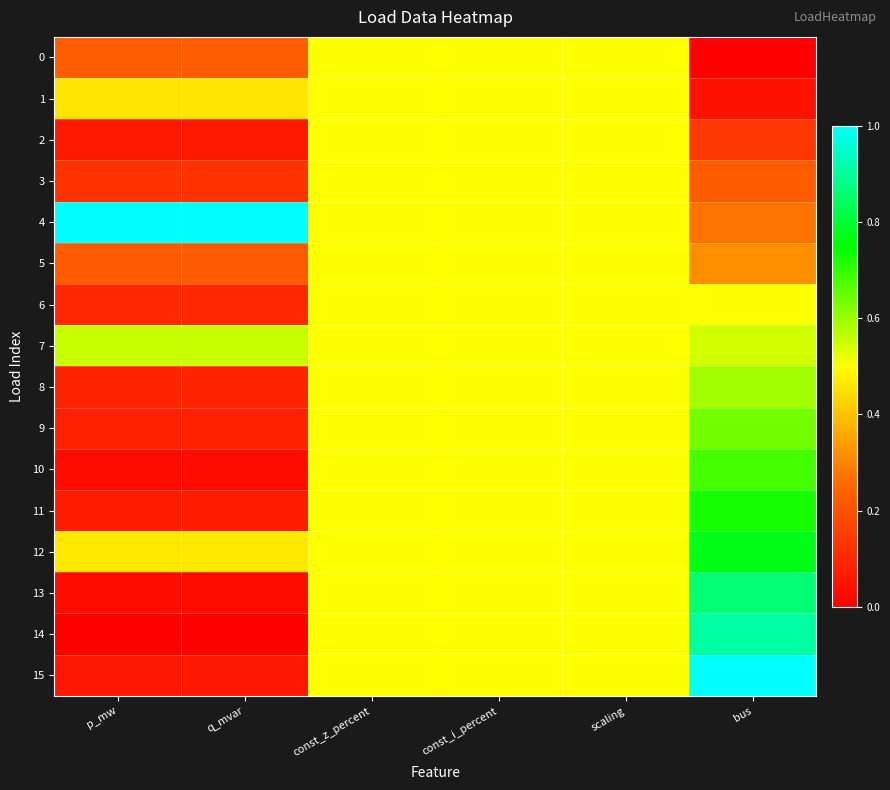

Reading right to left, extract all data points from this chart.

0: bus=0.0	scaling=0.5	const_i_percent=0.5	const_z_percent=0.5	q_mvar=0.2	p_mw=0.2
1: bus=0.0	scaling=0.5	const_i_percent=0.5	const_z_percent=0.5	q_mvar=0.5	p_mw=0.5
2: bus=0.1	scaling=0.5	const_i_percent=0.5	const_z_percent=0.5	q_mvar=0.1	p_mw=0.1
3: bus=0.2	scaling=0.5	const_i_percent=0.5	const_z_percent=0.5	q_mvar=0.1	p_mw=0.1
4: bus=0.3	scaling=0.5	const_i_percent=0.5	const_z_percent=0.5	q_mvar=1.0	p_mw=1.0
5: bus=0.3	scaling=0.5	const_i_percent=0.5	const_z_percent=0.5	q_mvar=0.2	p_mw=0.2
6: bus=0.5	scaling=0.5	const_i_percent=0.5	const_z_percent=0.5	q_mvar=0.1	p_mw=0.1
7: bus=0.5	scaling=0.5	const_i_percent=0.5	const_z_percent=0.5	q_mvar=0.6	p_mw=0.6
8: bus=0.6	scaling=0.5	const_i_percent=0.5	const_z_percent=0.5	q_mvar=0.1	p_mw=0.1
9: bus=0.6	scaling=0.5	const_i_percent=0.5	const_z_percent=0.5	q_mvar=0.1	p_mw=0.1
10: bus=0.7	scaling=0.5	const_i_percent=0.5	const_z_percent=0.5	q_mvar=0.0	p_mw=0.0
11: bus=0.7	scaling=0.5	const_i_percent=0.5	const_z_percent=0.5	q_mvar=0.1	p_mw=0.1
12: bus=0.8	scaling=0.5	const_i_percent=0.5	const_z_percent=0.5	q_mvar=0.5	p_mw=0.5
13: bus=0.9	scaling=0.5	const_i_percent=0.5	const_z_percent=0.5	q_mvar=0.0	p_mw=0.0
14: bus=0.9	scaling=0.5	const_i_percent=0.5	const_z_percent=0.5	q_mvar=0.0	p_mw=0.0
15: bus=1.0	scaling=0.5	const_i_percent=0.5	const_z_percent=0.5	q_mvar=0.1	p_mw=0.1